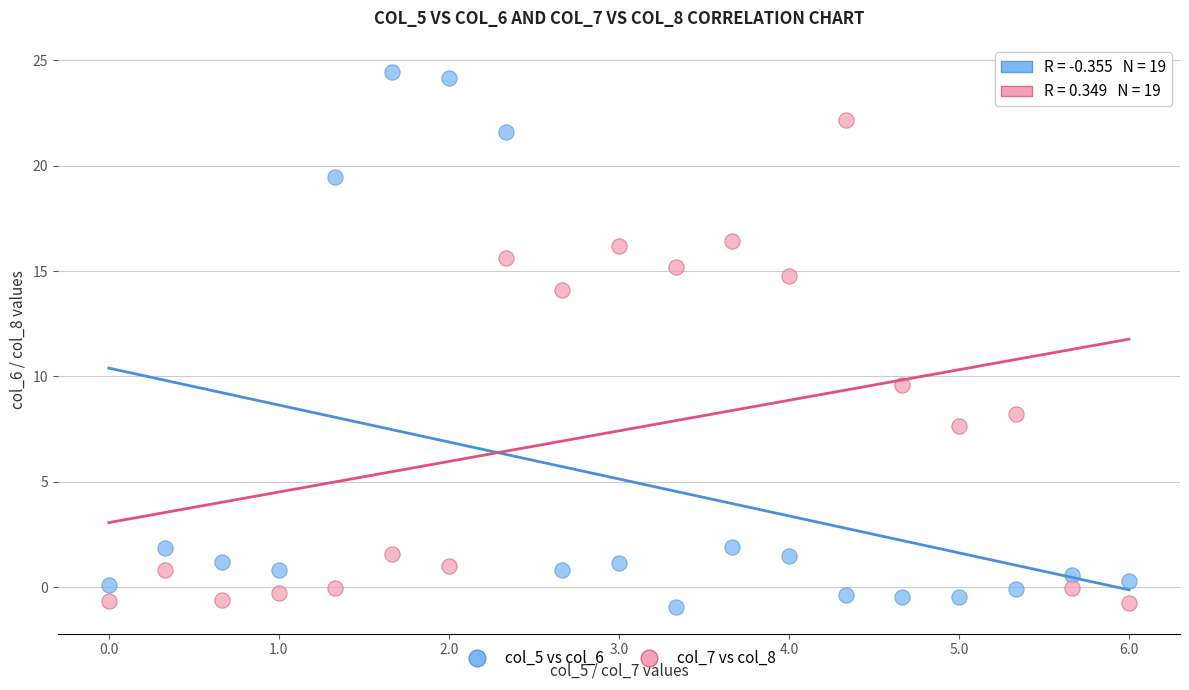

Across all data points, what is the range of X values (max minus min)?

6.0